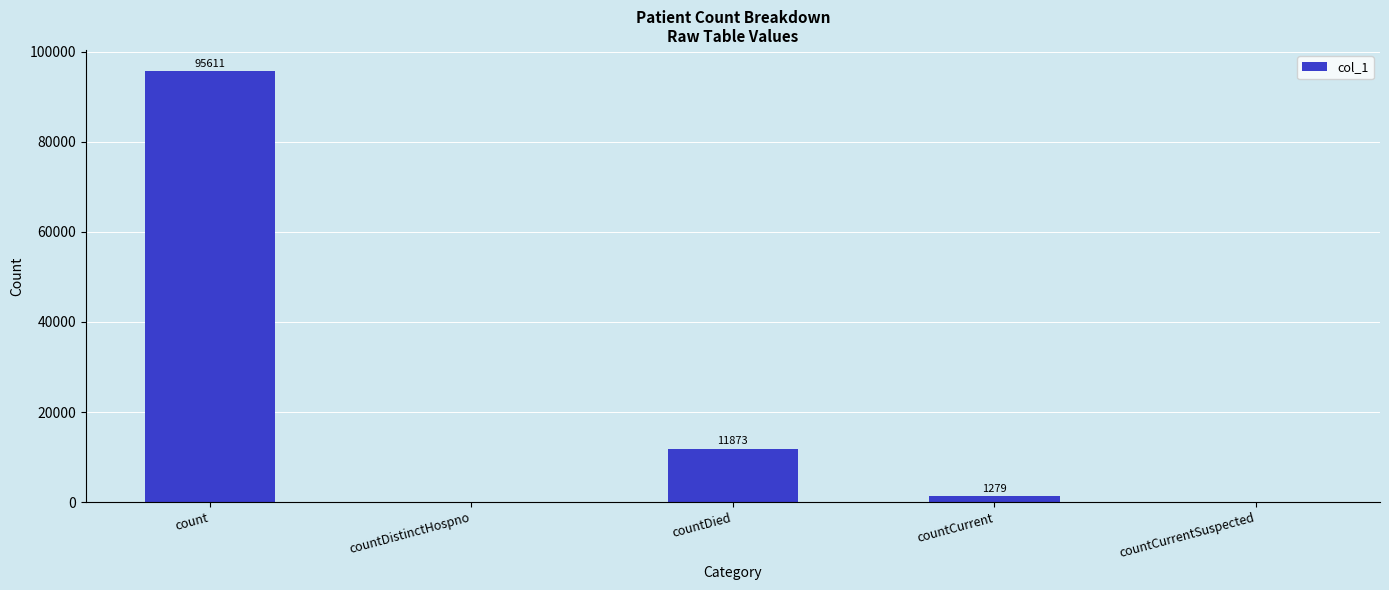

What value does the data have at countDied?

11873